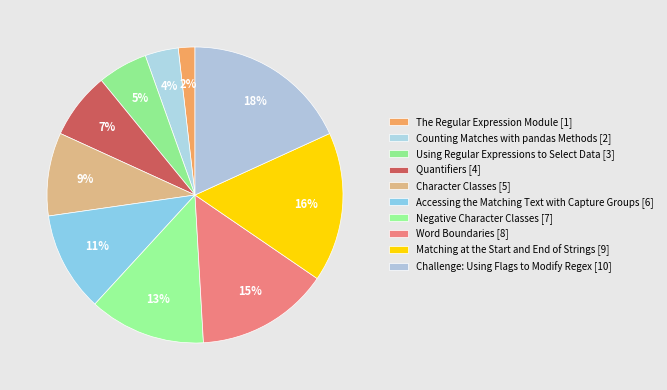

Count the number of slices in the pie.

10